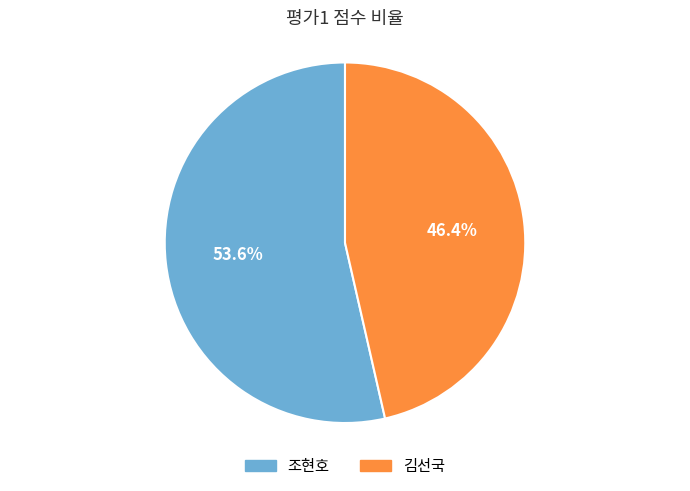

To the nearest percent, what is the difference between the largest and smallest slice percentages?

7%